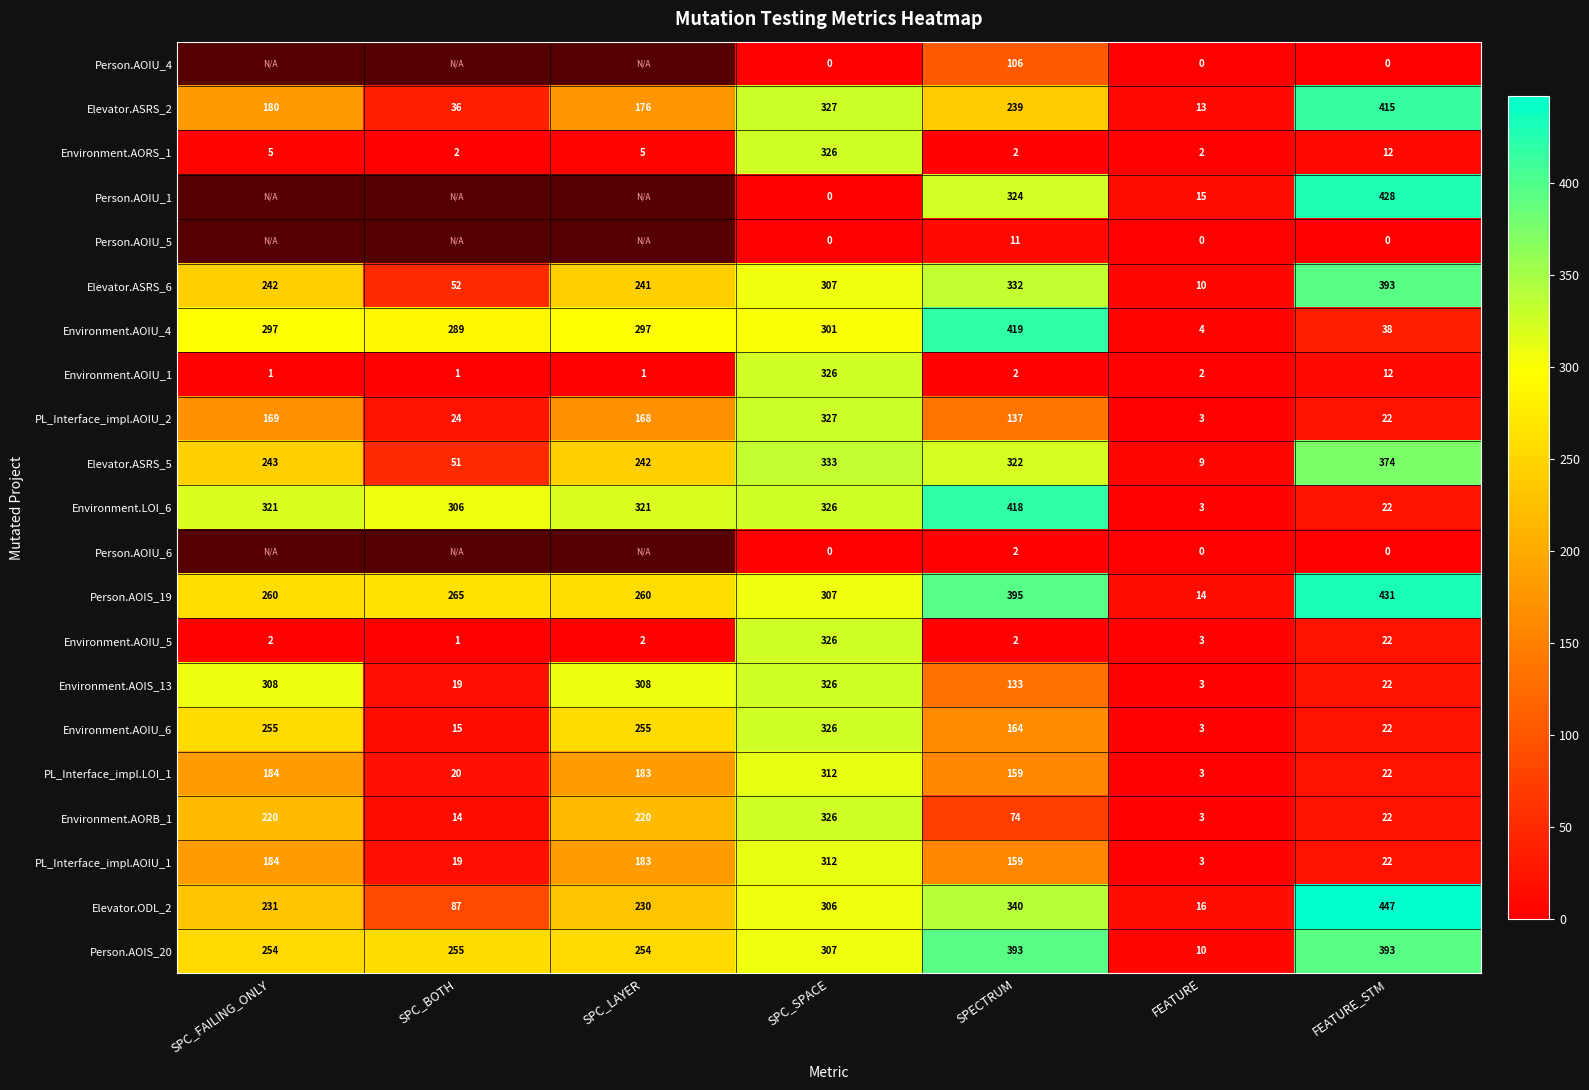

What is the sum of the Elevator.ASRS_5 values at SPC_LAYER and SPC_FAILING_ONLY?

485